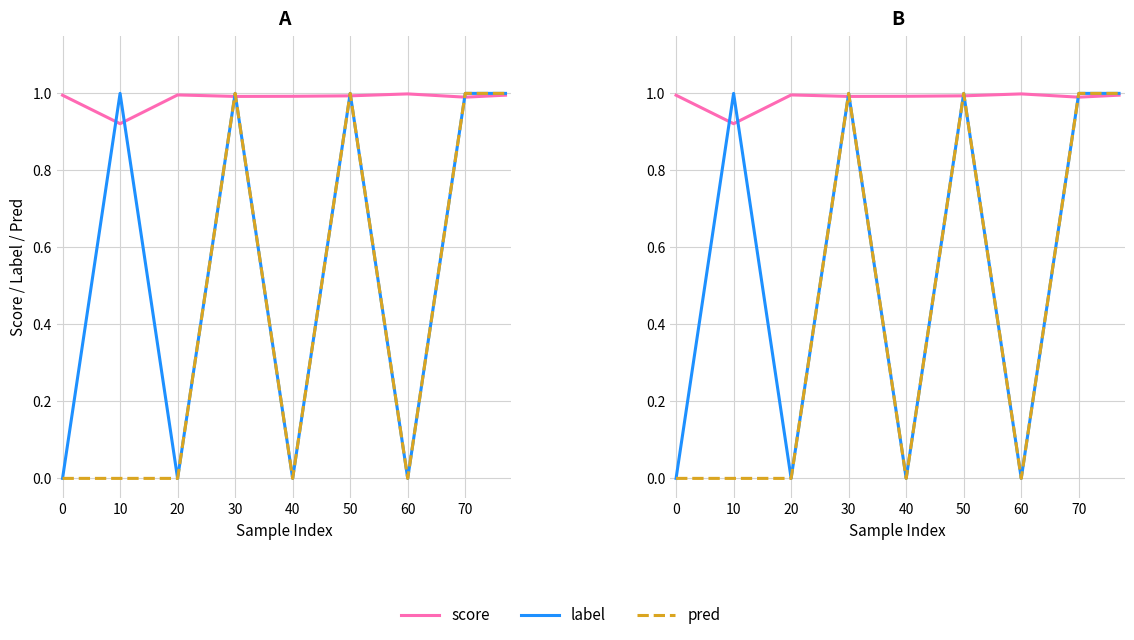

Rank the series by their average value, from lowest to highest.

pred, label, score